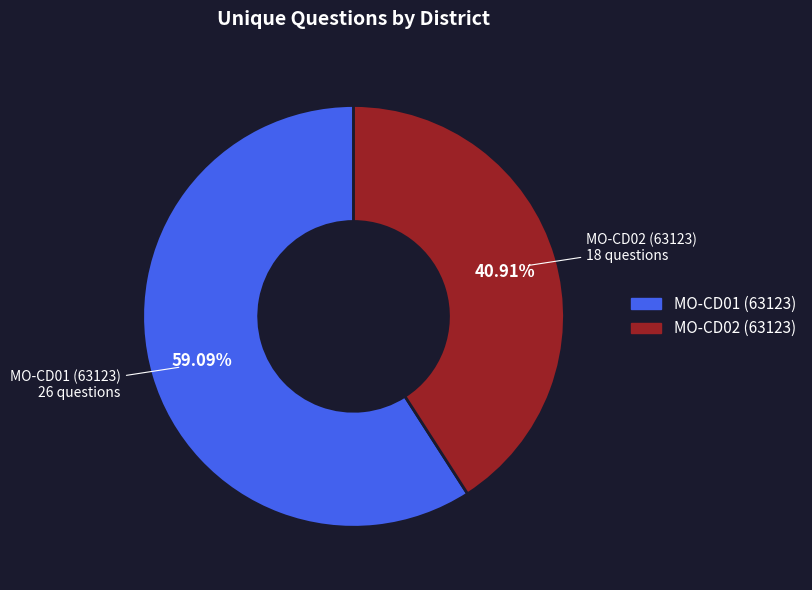

Combined, do MO-CD02 (63123) and MO-CD01 (63123) account for over 50%?

Yes